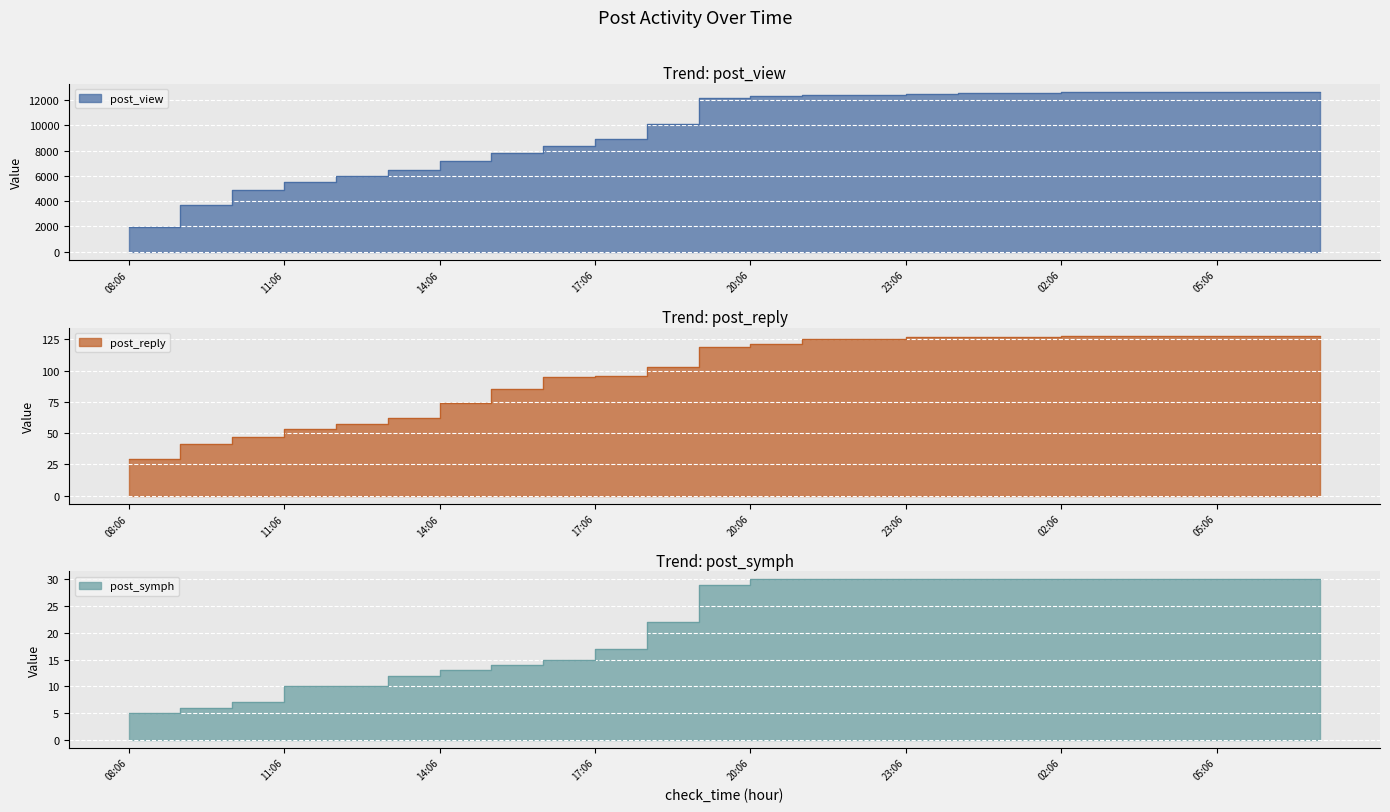

How many series are shown in this chart?

3